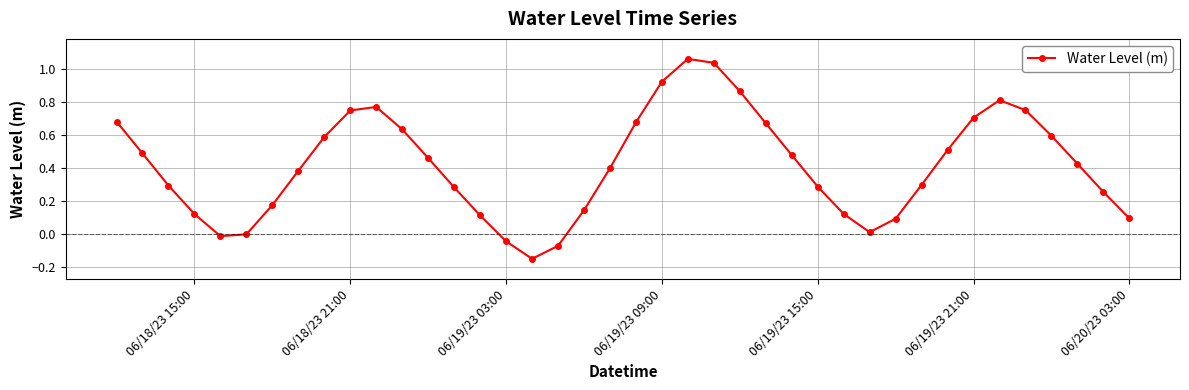

What is the difference between the second highest and minimum values?

1.2